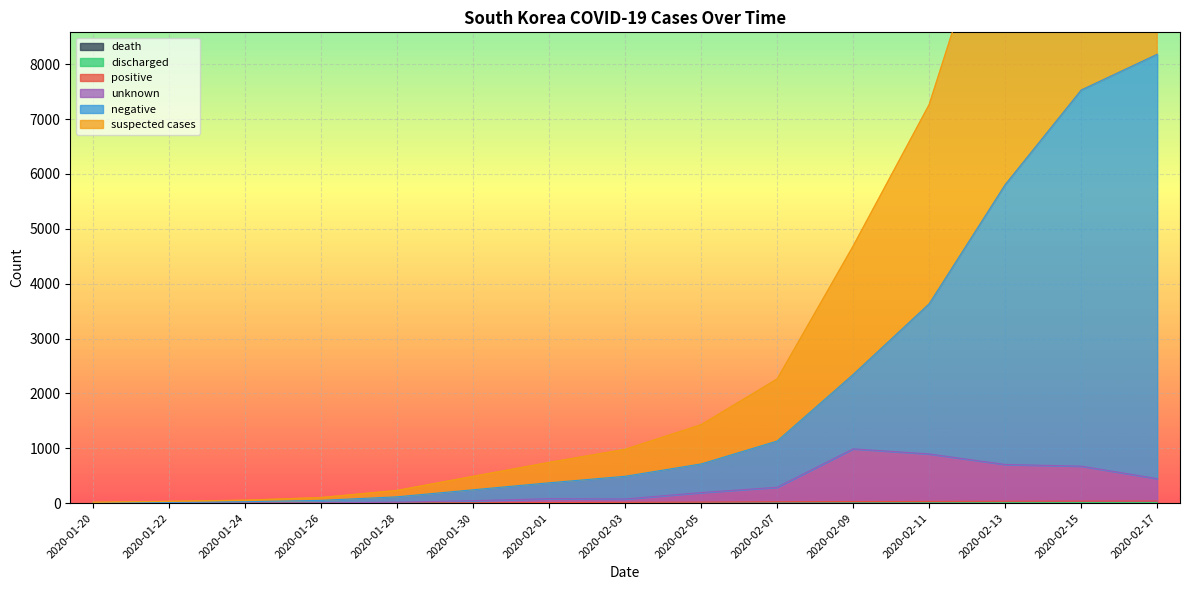

What is the difference between the positive values at 2020-02-15 and 2020-01-22?

36